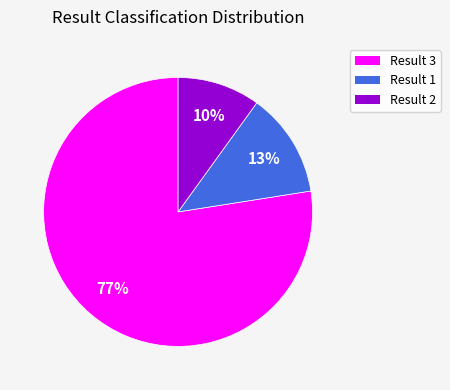

Is it true that Result 2 is 10% of the pie?

True